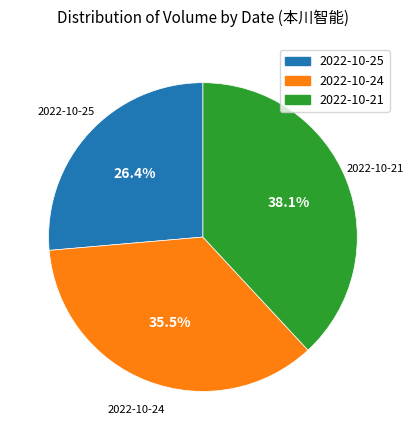

Is there any slice that represents more than half of the pie?

No